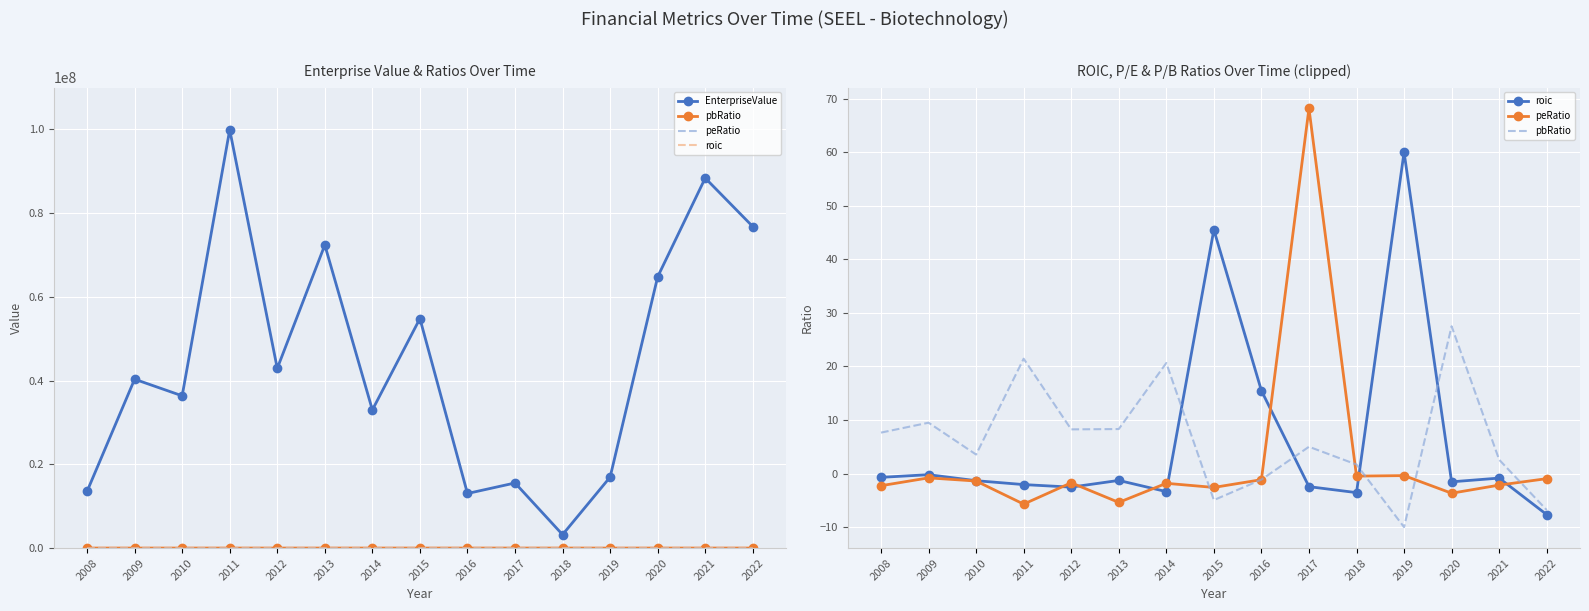

What is the value of the pbRatio point at the 14th from the left?

2.6